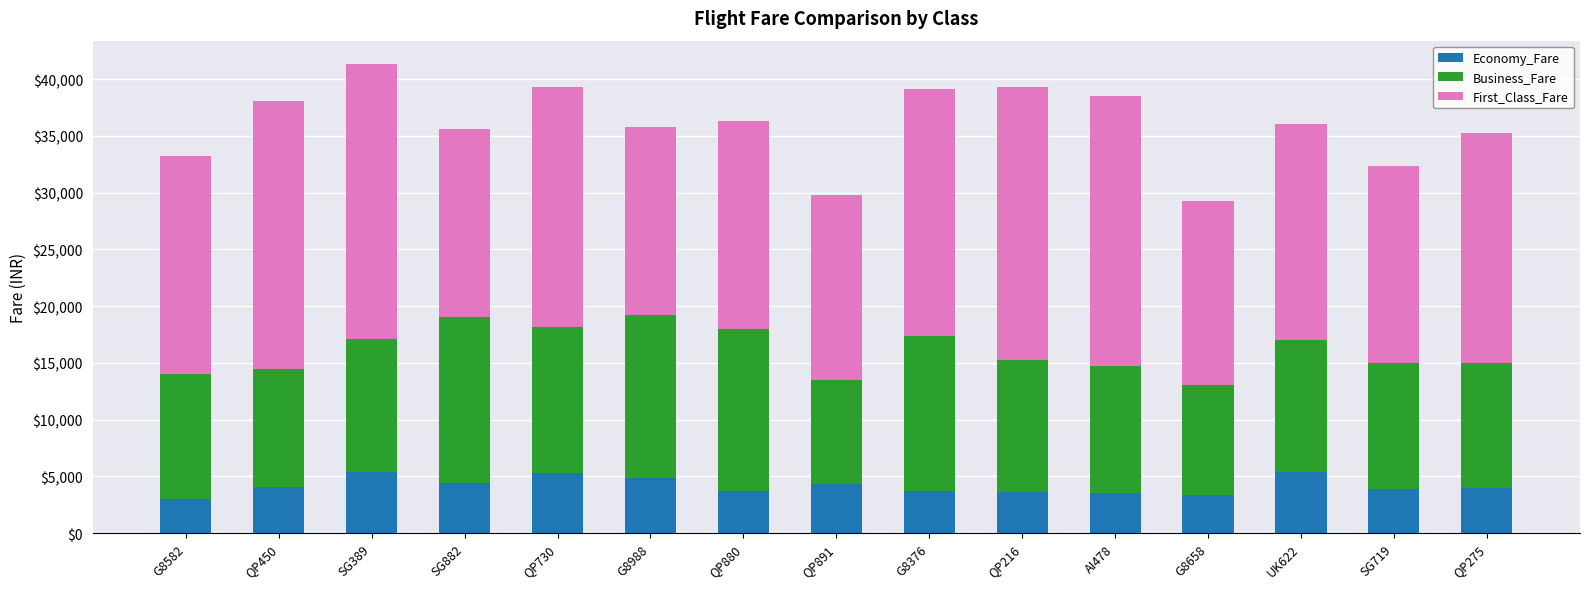

What is the sum of all Economy_Fare values?

62549